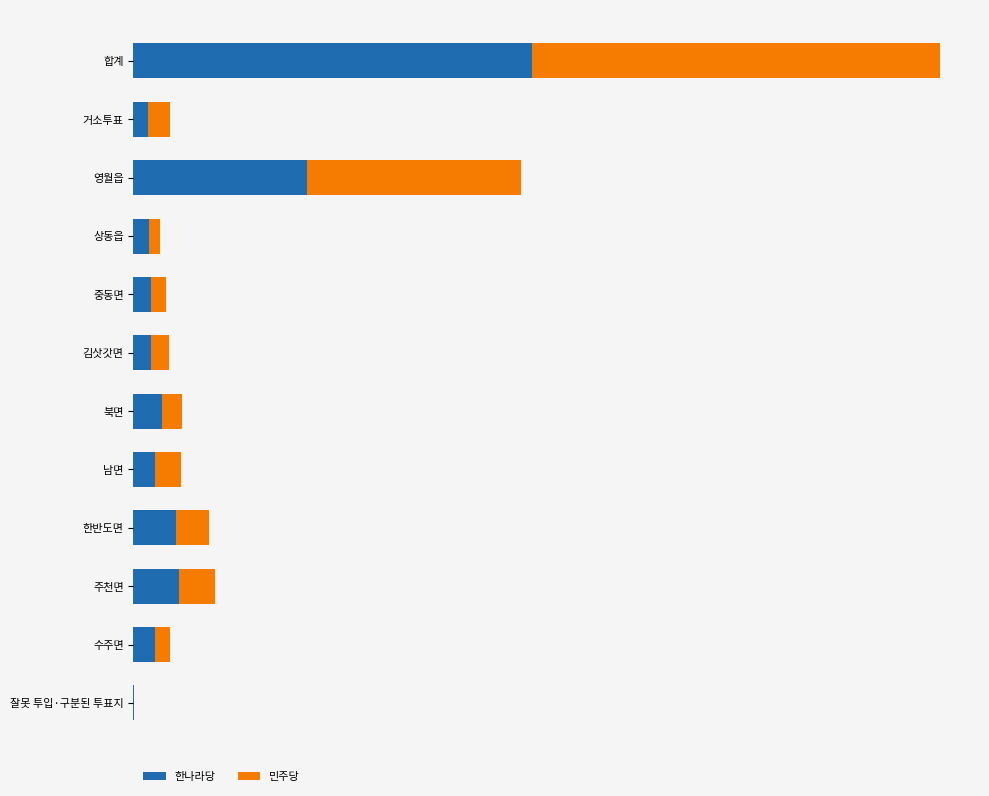

What are all the series names shown in the legend?

한나라당, 민주당